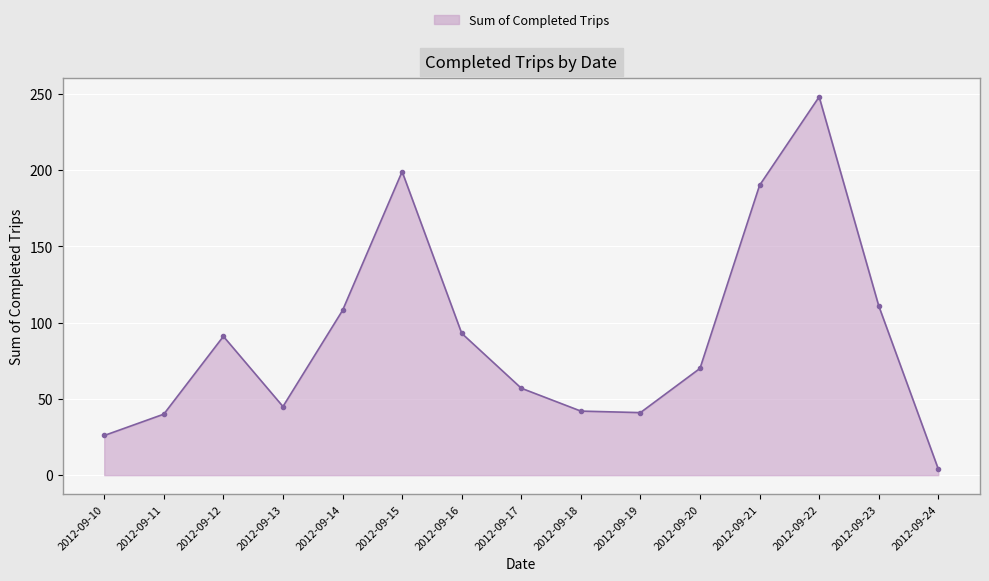

Which label corresponds to the smallest value in the chart?

2012-09-24